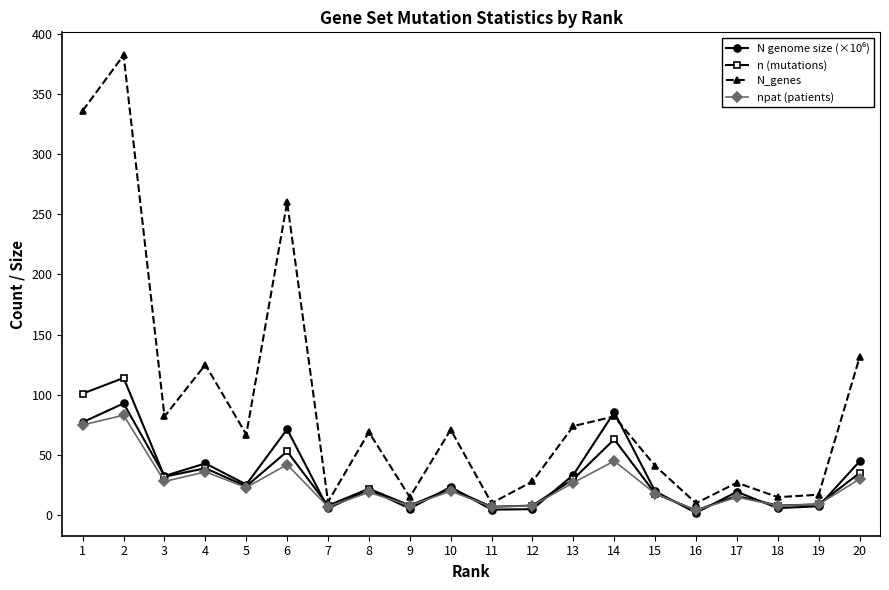

Which series has the widest spread of values?

N_genes